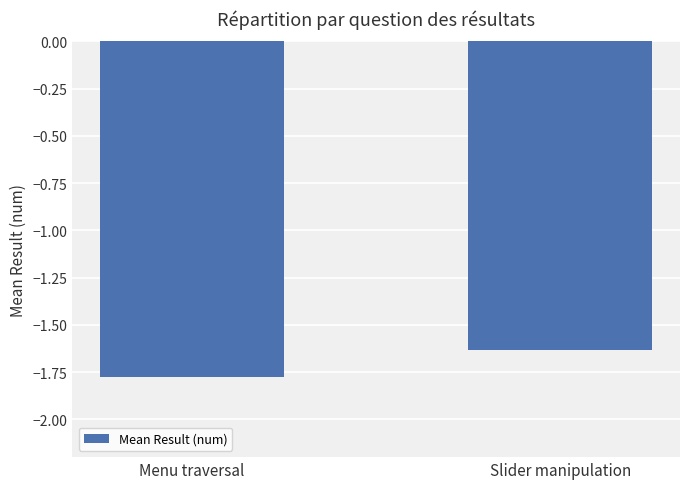

Where is the data nearest to the value -1?

Slider manipulation